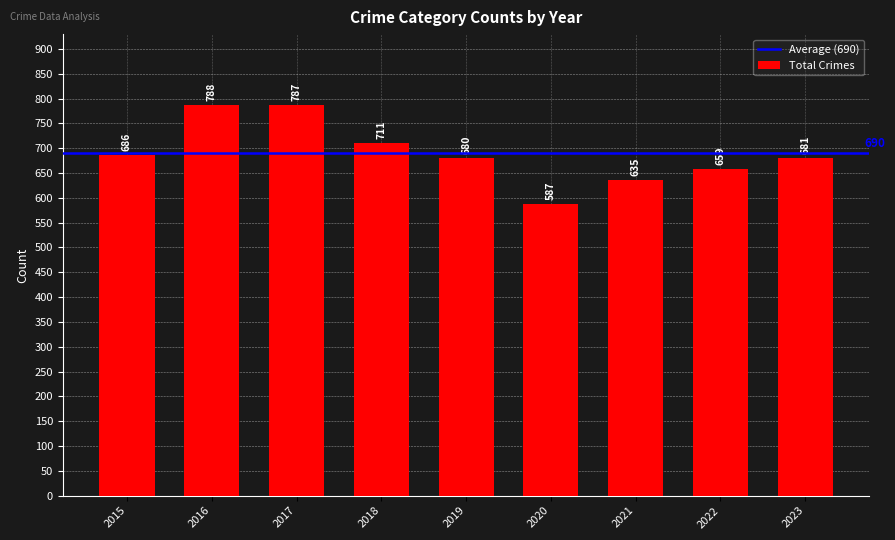

Count the number of data series in this chart.

1